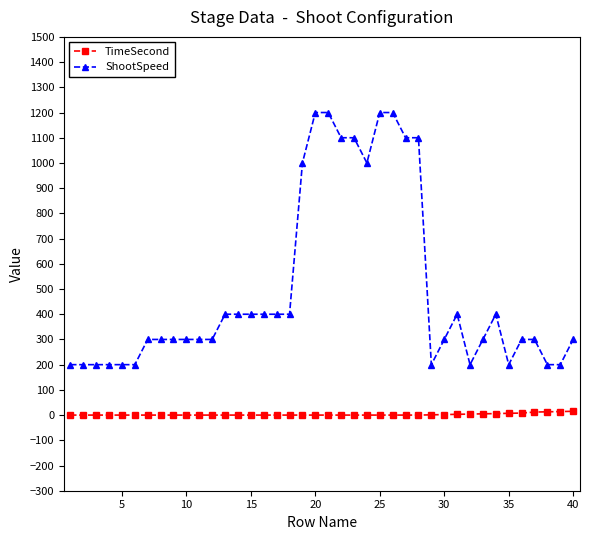

Which series has the largest total across all categories?

ShootSpeed